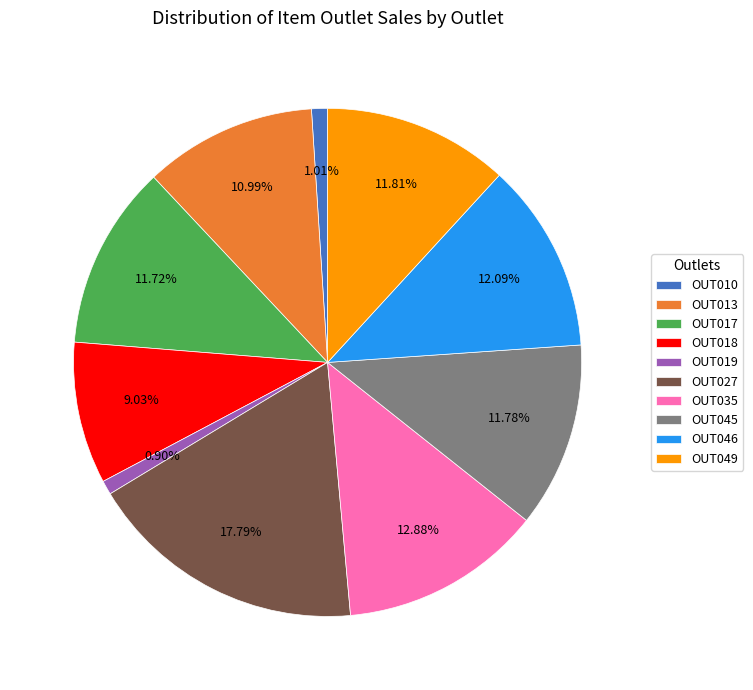

How many segments does this pie chart have?

10